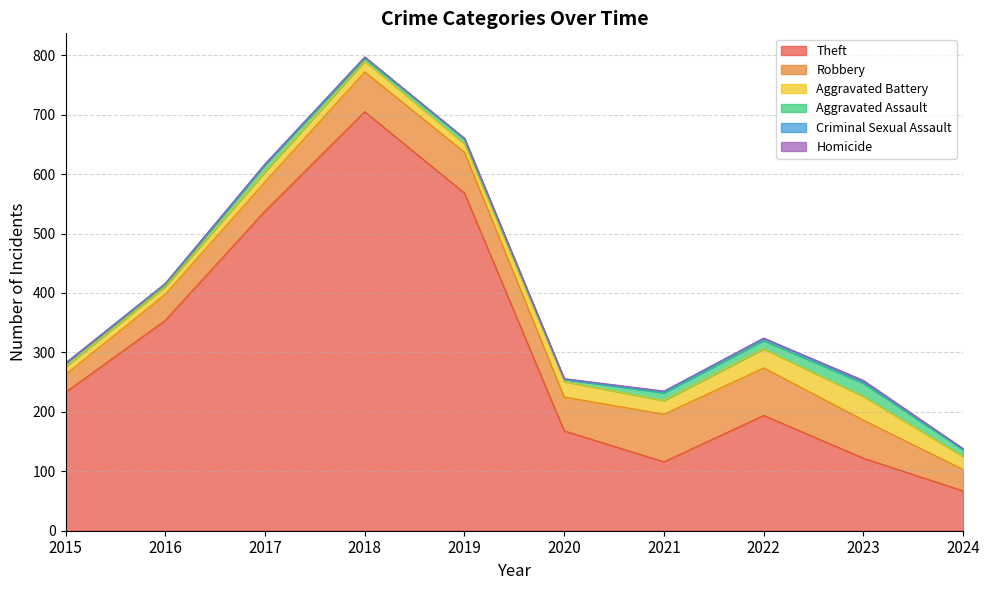

True or false: Theft and Aggravated Battery intersect in this chart.

False